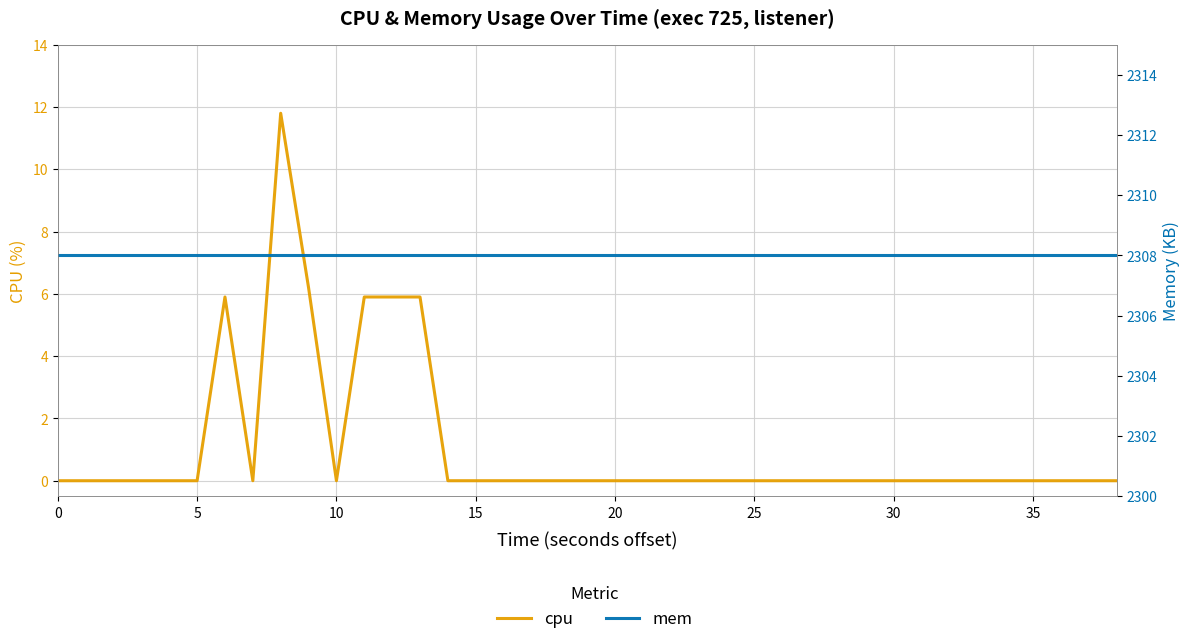

Which series changed the most between 35 and 13?

cpu